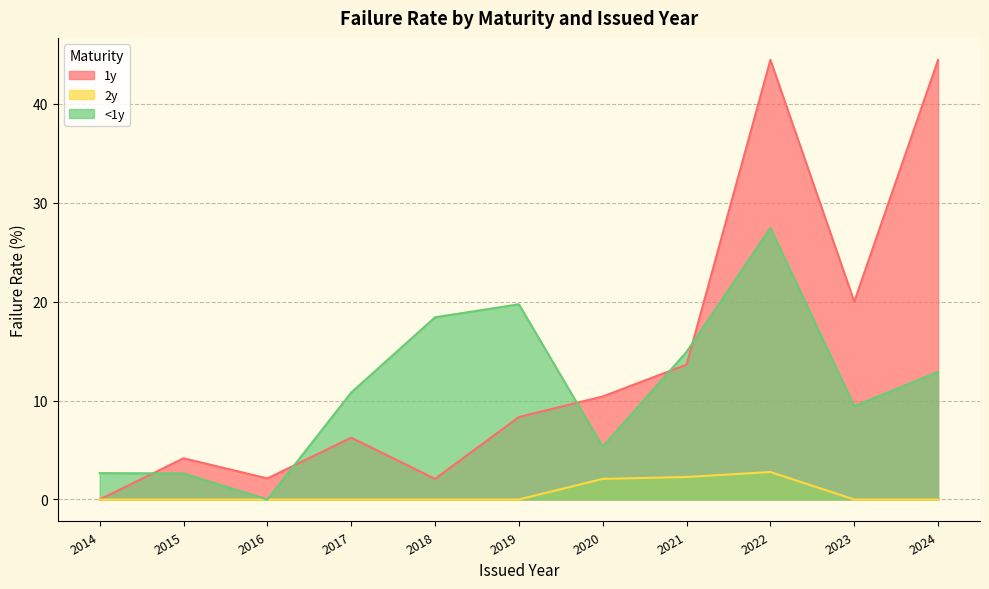

In <1y, how many points are lower than both neighbors (excluding endpoints)?

3